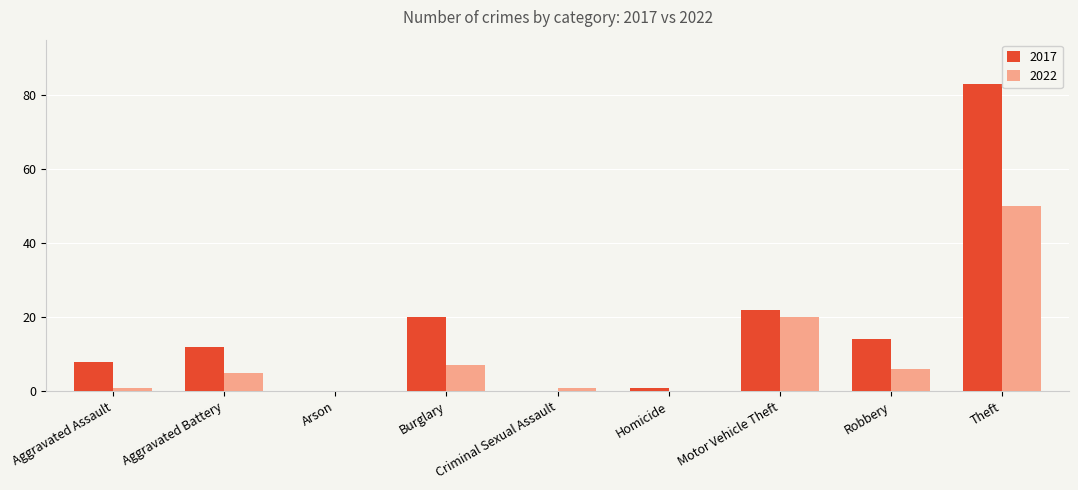

The 2017 series shows 8 at Aggravated Assault. True or false?

True